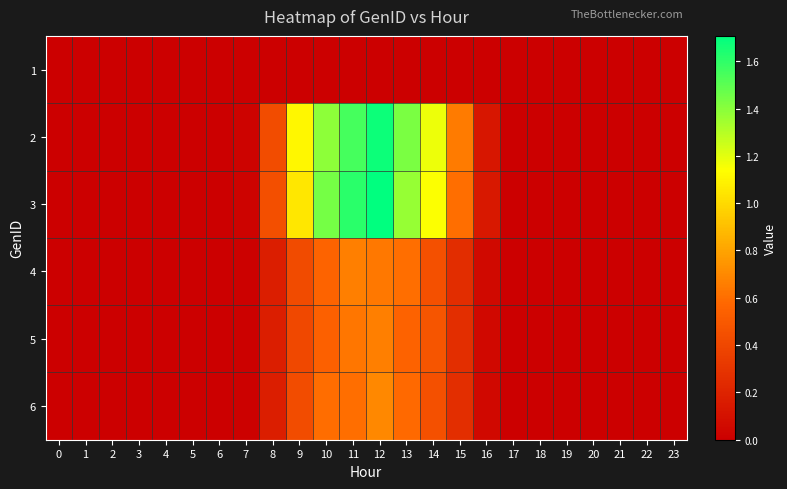

How many data points does each series have?

24